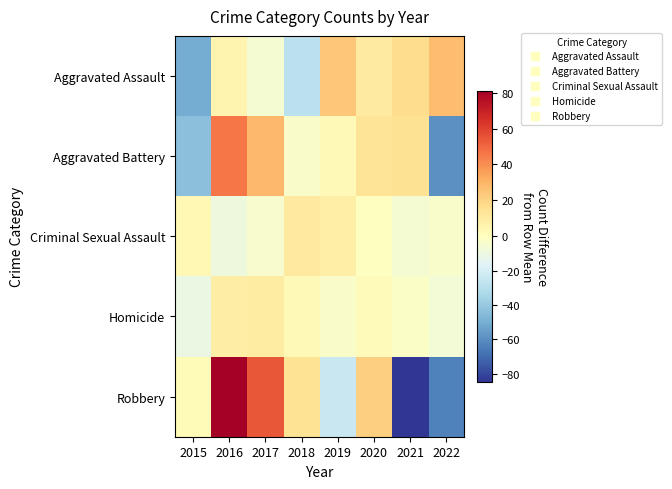

Count the number of categories in the chart.

8